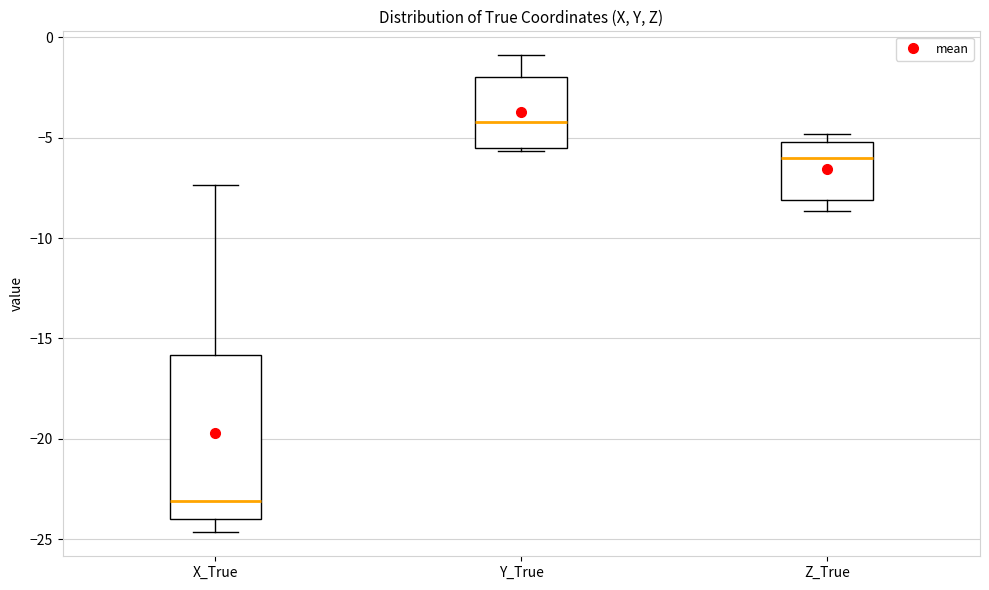

Which box's median line is the highest?

Y_True